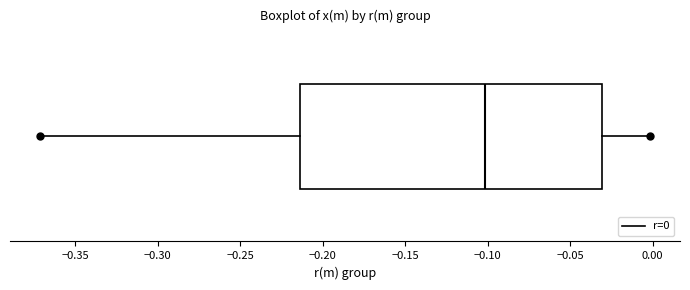

Transcribe this box plot: give where the median line is, the range the box spans, and where the two whiskers end, as read against the x-axis. The values are not printed on the chart, so give them approximately, as read against the axis.

median -0.100, box -0.215 to -0.030, whiskers -0.370 to 0.000